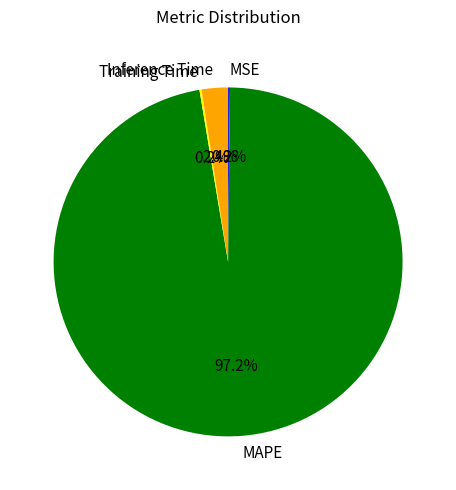

What portion of the pie excludes Inference Time?

97.6%